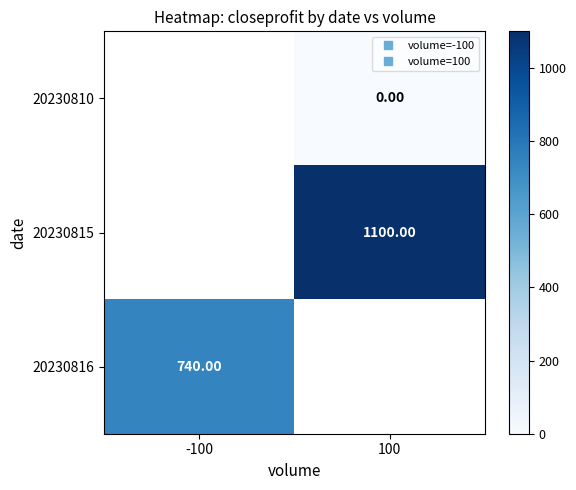

Is the value of 20230810 at 100 greater than the value of 20230815 at 100?

No